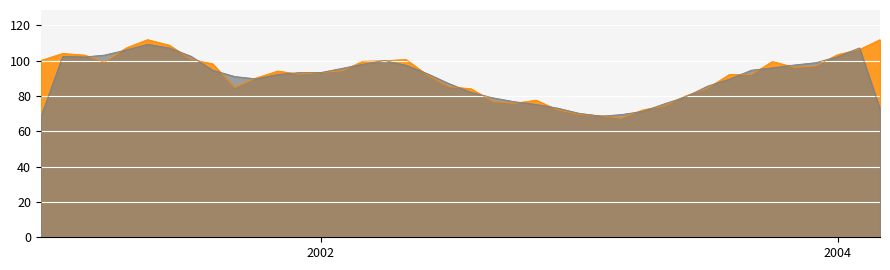

What is the total value across all series at 2004?

205.5